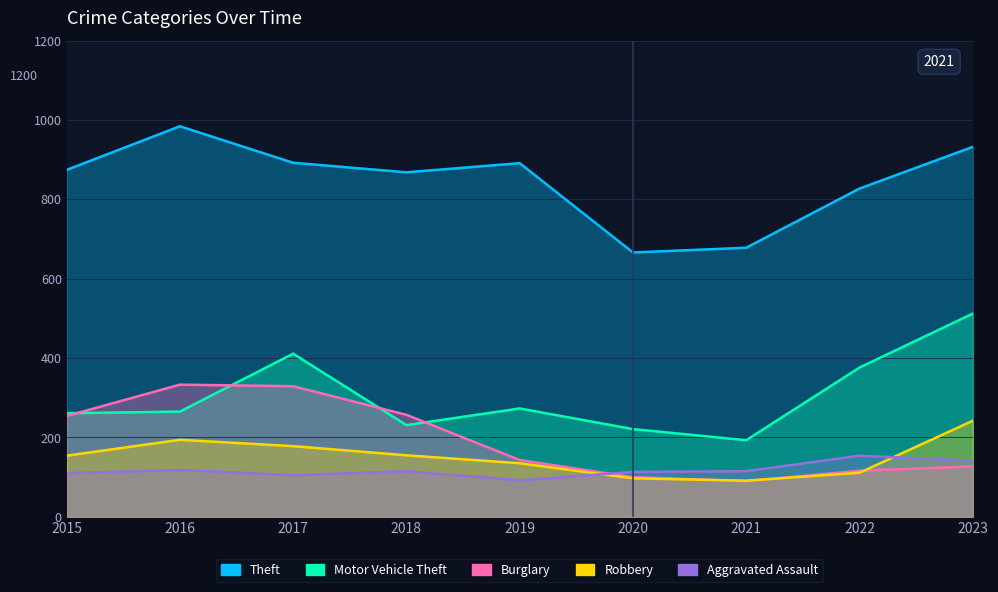

Rank the series by their maximum value, from highest to lowest.

Theft, Motor Vehicle Theft, Burglary, Robbery, Aggravated Assault